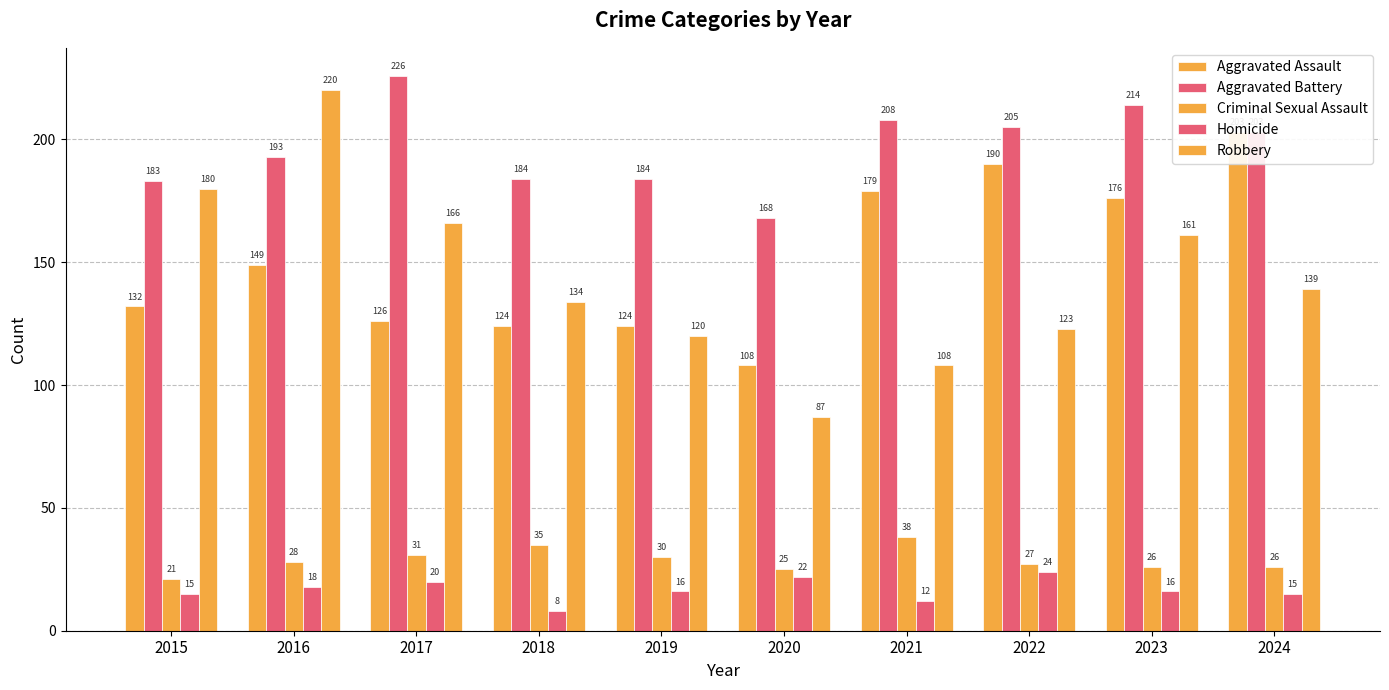

At 2019, list the series in order from largest to smallest.

Aggravated Battery, Aggravated Assault, Robbery, Criminal Sexual Assault, Homicide